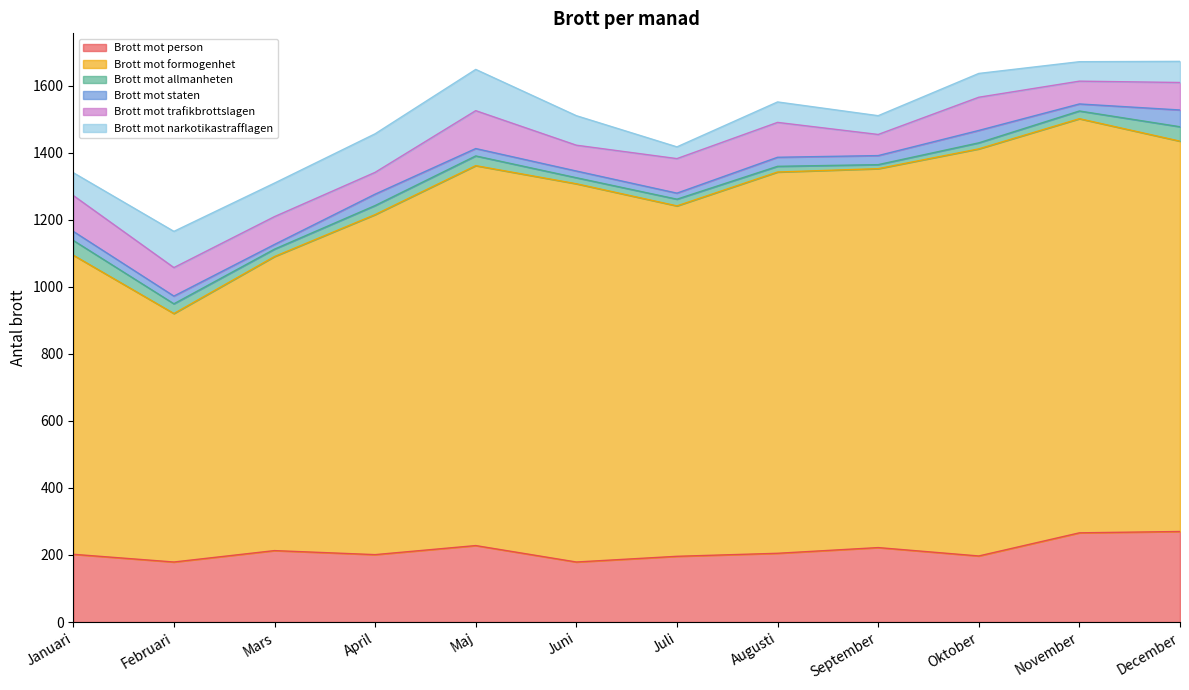

True or false: Brott_mot_narkotikastrafflagen and Brott_mot_staten cross at least once.

False